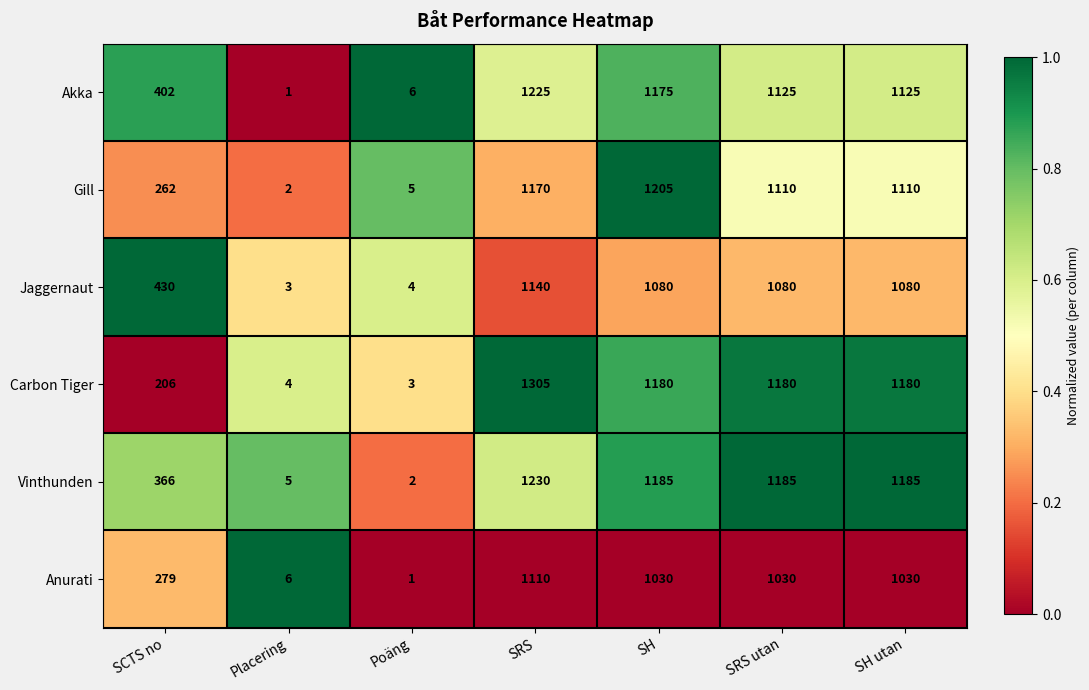

What is the sum of the Jaggernaut values at SRS and Poäng?

1144